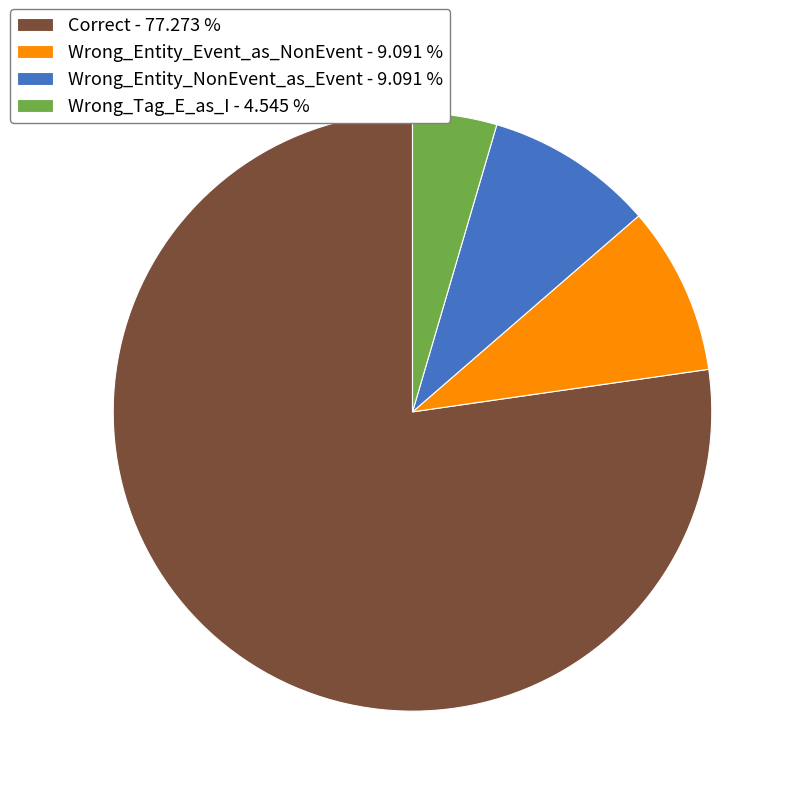

Is the sum of Wrong_Tag_E_as_I and Wrong_Entity_NonEvent_as_Event greater than half?

No